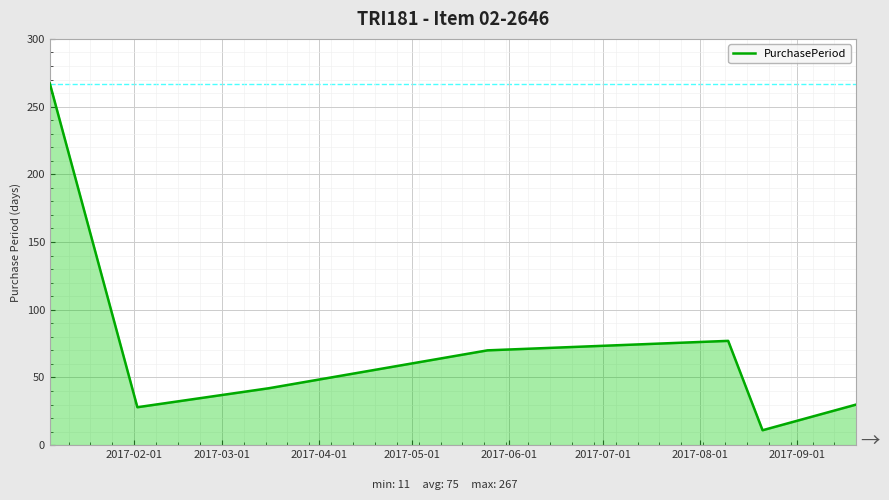

What is the maximum value shown in the chart?

267